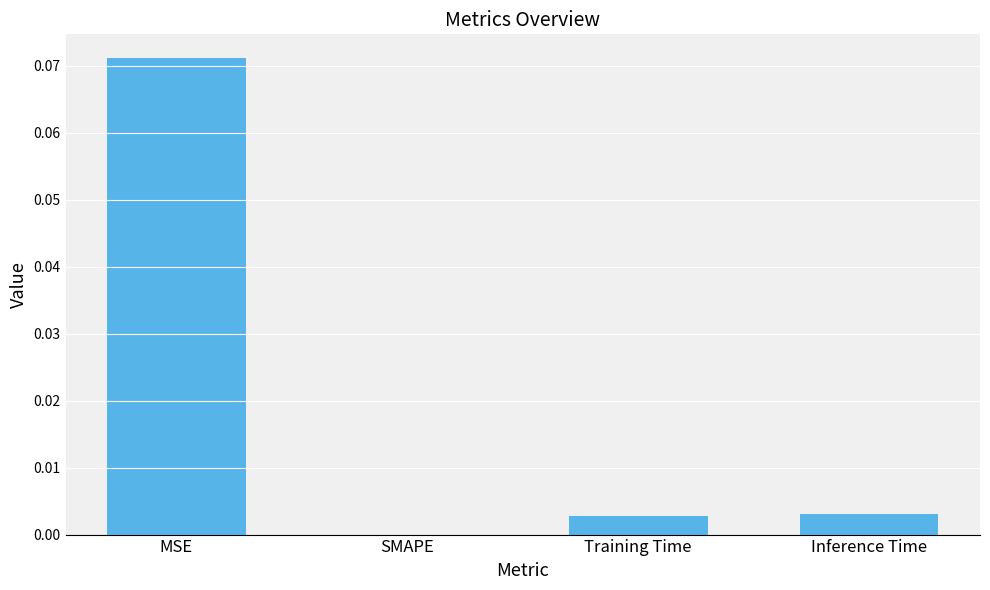

Between MSE and Inference Time, which is larger?

MSE